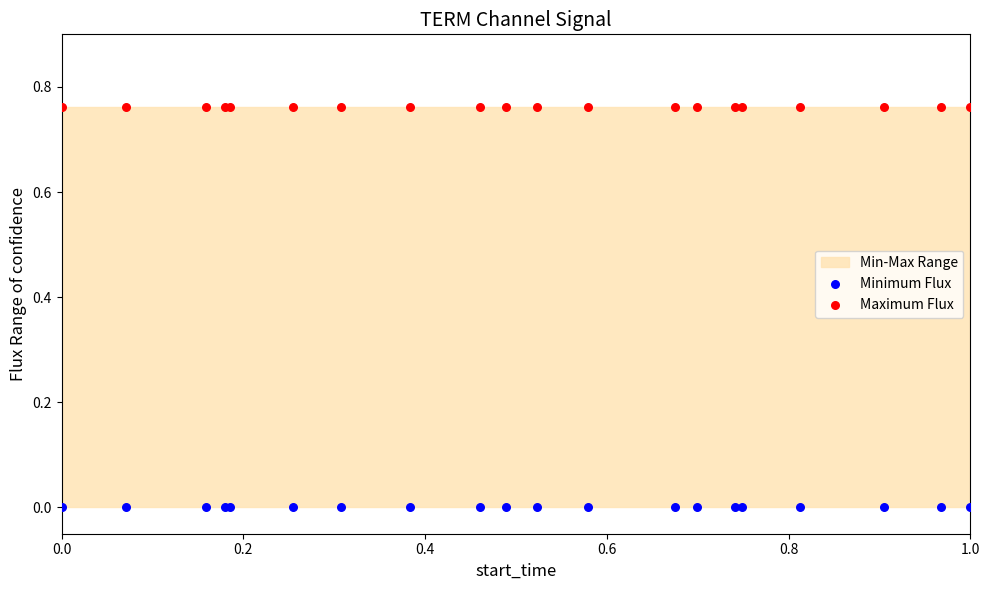

Which series contains the highest Y value?

Maximum Flux